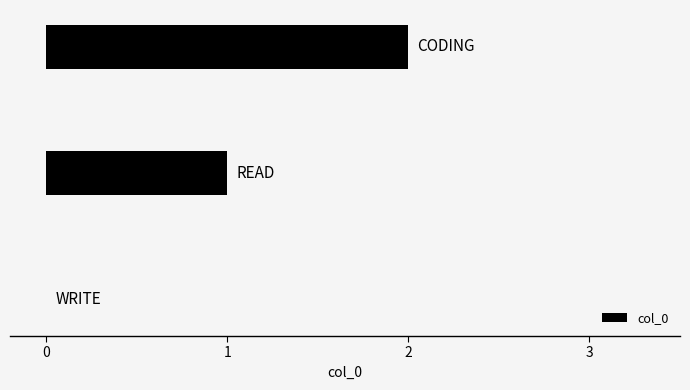

How many values are between 0 and 2?

3